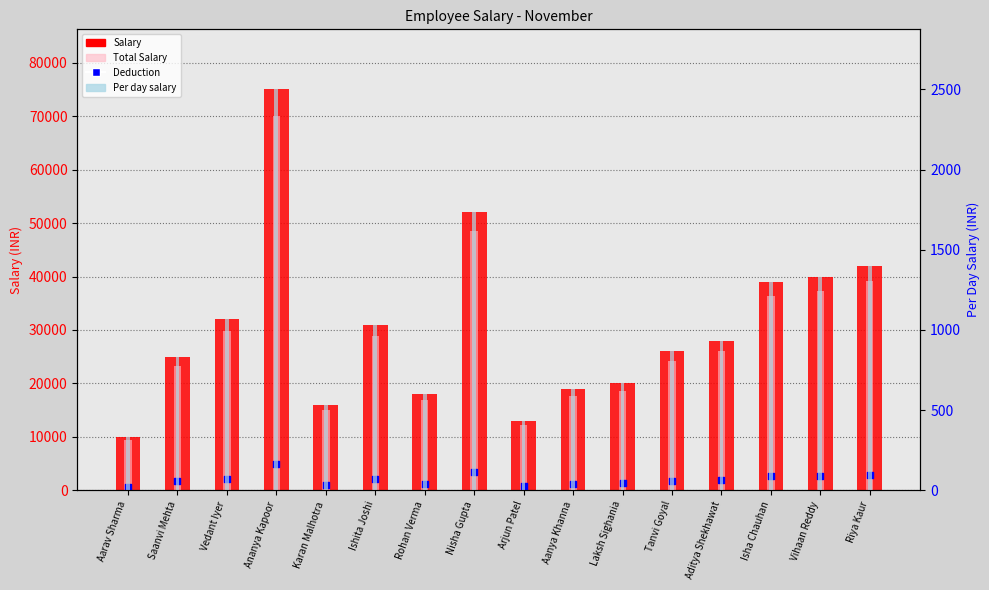

What are all the series names shown in the legend?

Salary, Total Salary, Deduction, Per day salary